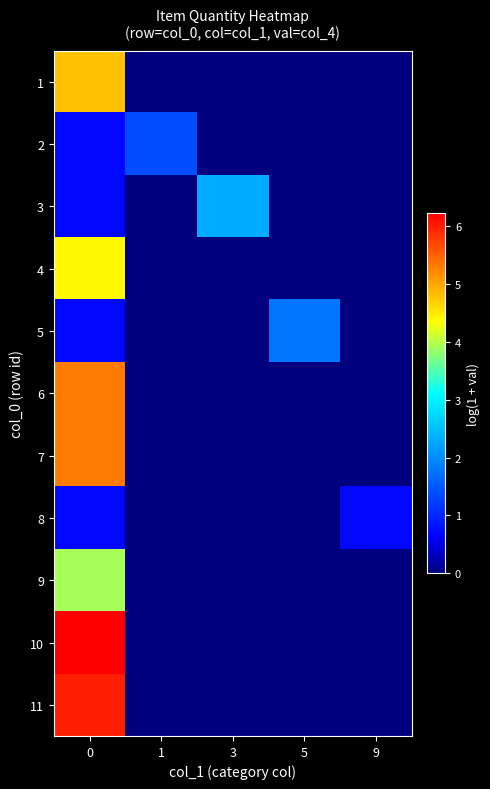

Which series has the largest range (max minus min)?

10